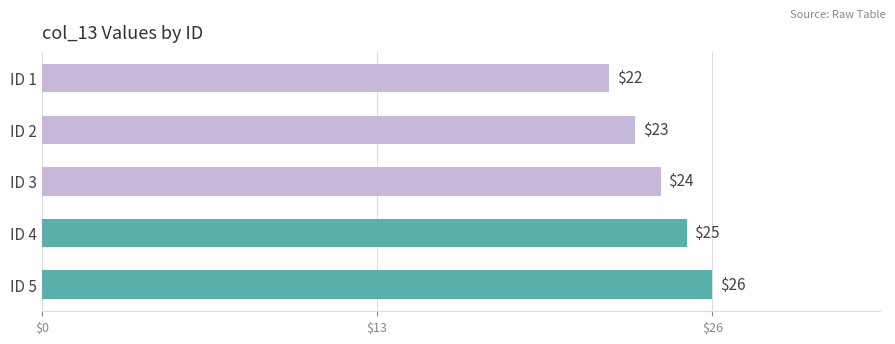

What is the difference between the second highest and second lowest values?

2